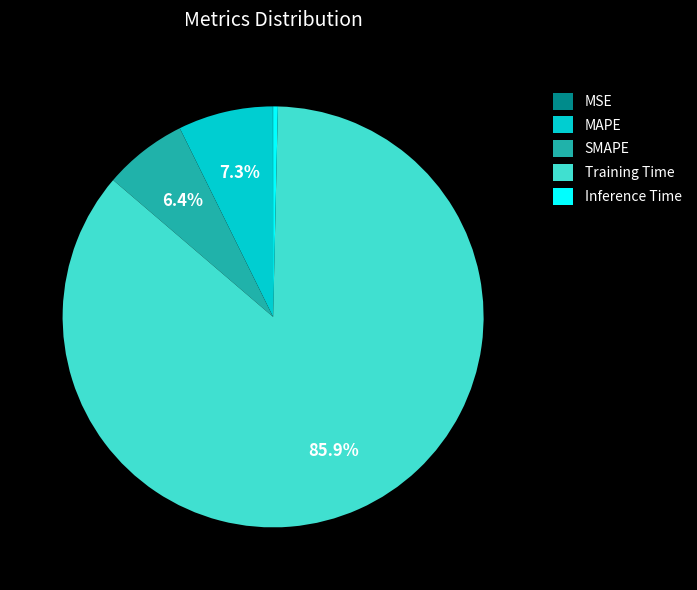

Is the sum of Training Time and Inference Time greater than half?

Yes